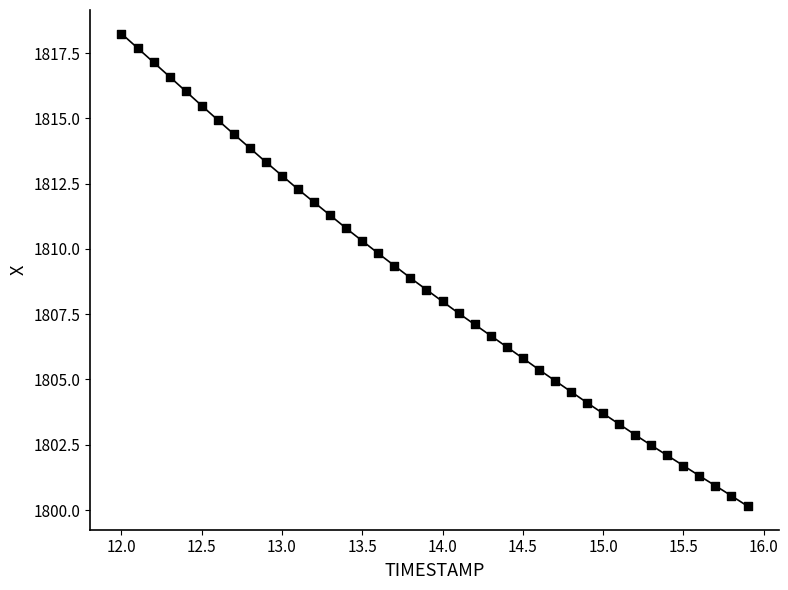

What is the range of X values (max minus min)?

3.9